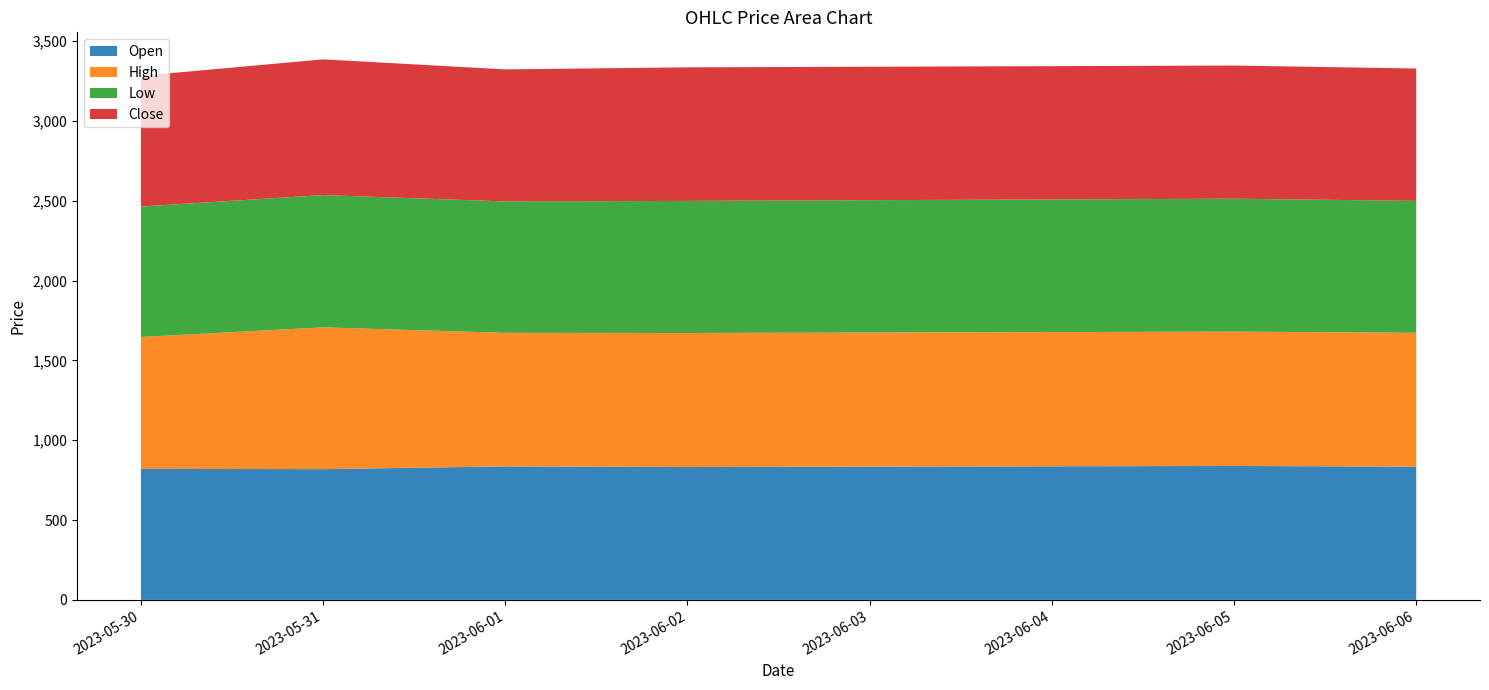

What is the minimum value for Open?

819.0